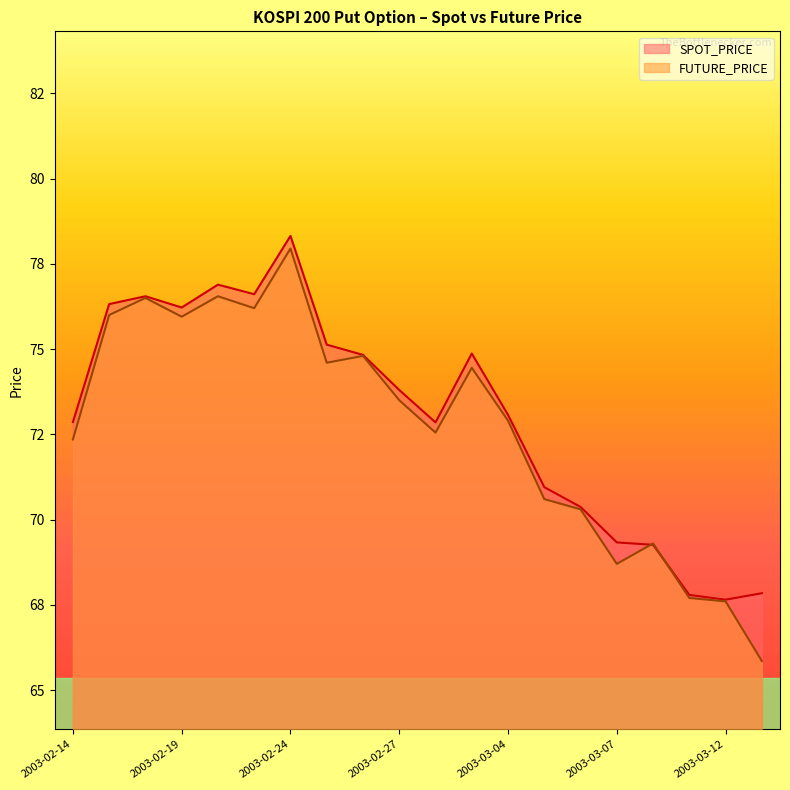

Reading left to right, what are all the values shown in this chart?

SPOT_PRICE: 2003-02-14=72.9	2003-02-17=76.3	2003-02-18=76.5	2003-02-19=76.2	2003-02-20=76.9	2003-02-21=76.6	2003-02-24=78.3	2003-02-25=75.1	2003-02-26=74.8	2003-02-27=73.8	2003-02-28=72.8	2003-03-03=74.9	2003-03-04=73.1	2003-03-05=71.0	2003-03-06=70.4	2003-03-07=69.3	2003-03-10=69.3	2003-03-11=67.8	2003-03-12=67.7	2003-03-13=67.8
FUTURE_PRICE: 2003-02-14=72.3	2003-02-17=76.0	2003-02-18=76.5	2003-02-19=76.0	2003-02-20=76.5	2003-02-21=76.2	2003-02-24=78.0	2003-02-25=74.6	2003-02-26=74.8	2003-02-27=73.5	2003-02-28=72.5	2003-03-03=74.5	2003-03-04=72.9	2003-03-05=70.6	2003-03-06=70.3	2003-03-07=68.7	2003-03-10=69.3	2003-03-11=67.7	2003-03-12=67.6	2003-03-13=65.8